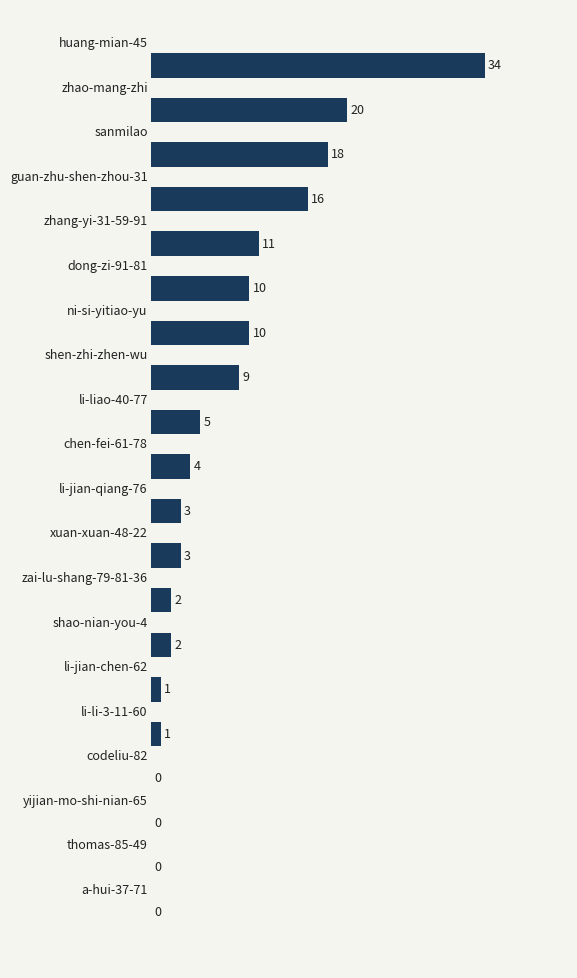

What is the maximum value shown in the chart?

34